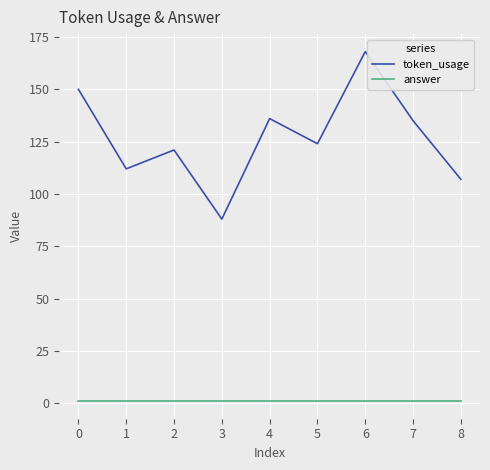

Where is token_usage nearest to the value 128?

5